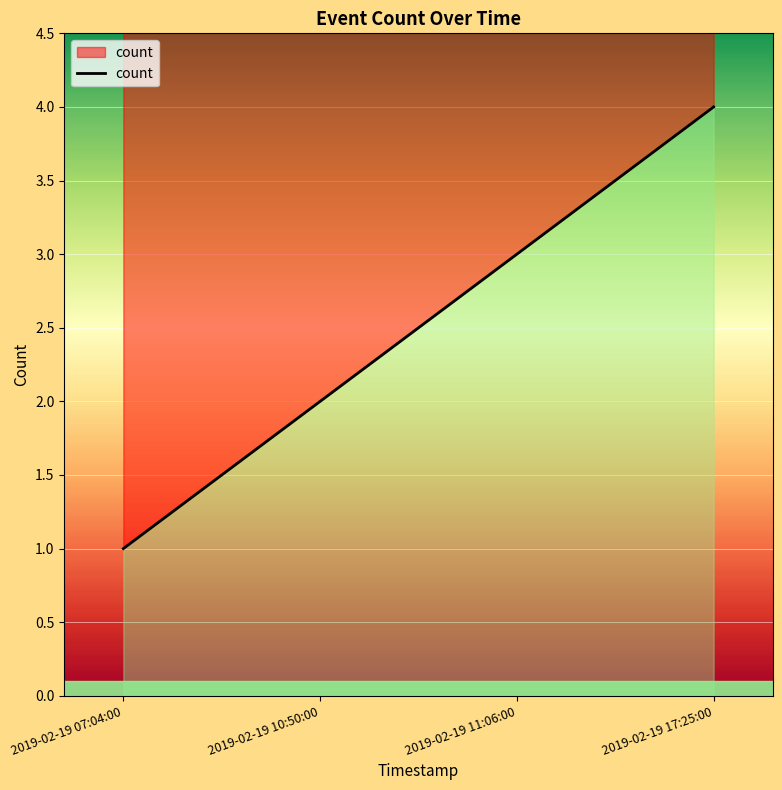

Rank the categories by value from lowest to highest.

2019-02-19 07:04:00, 2019-02-19 10:50:00, 2019-02-19 11:06:00, 2019-02-19 17:25:00